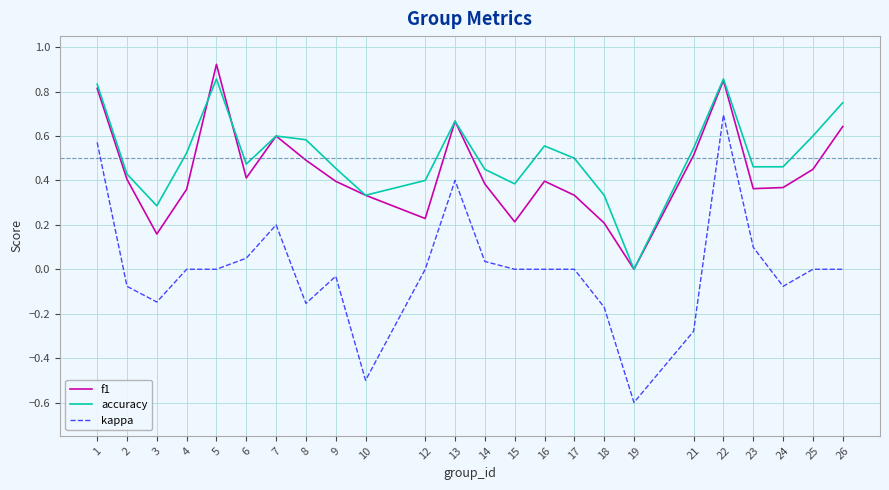

How many accuracy values are between 0 and 1?

24